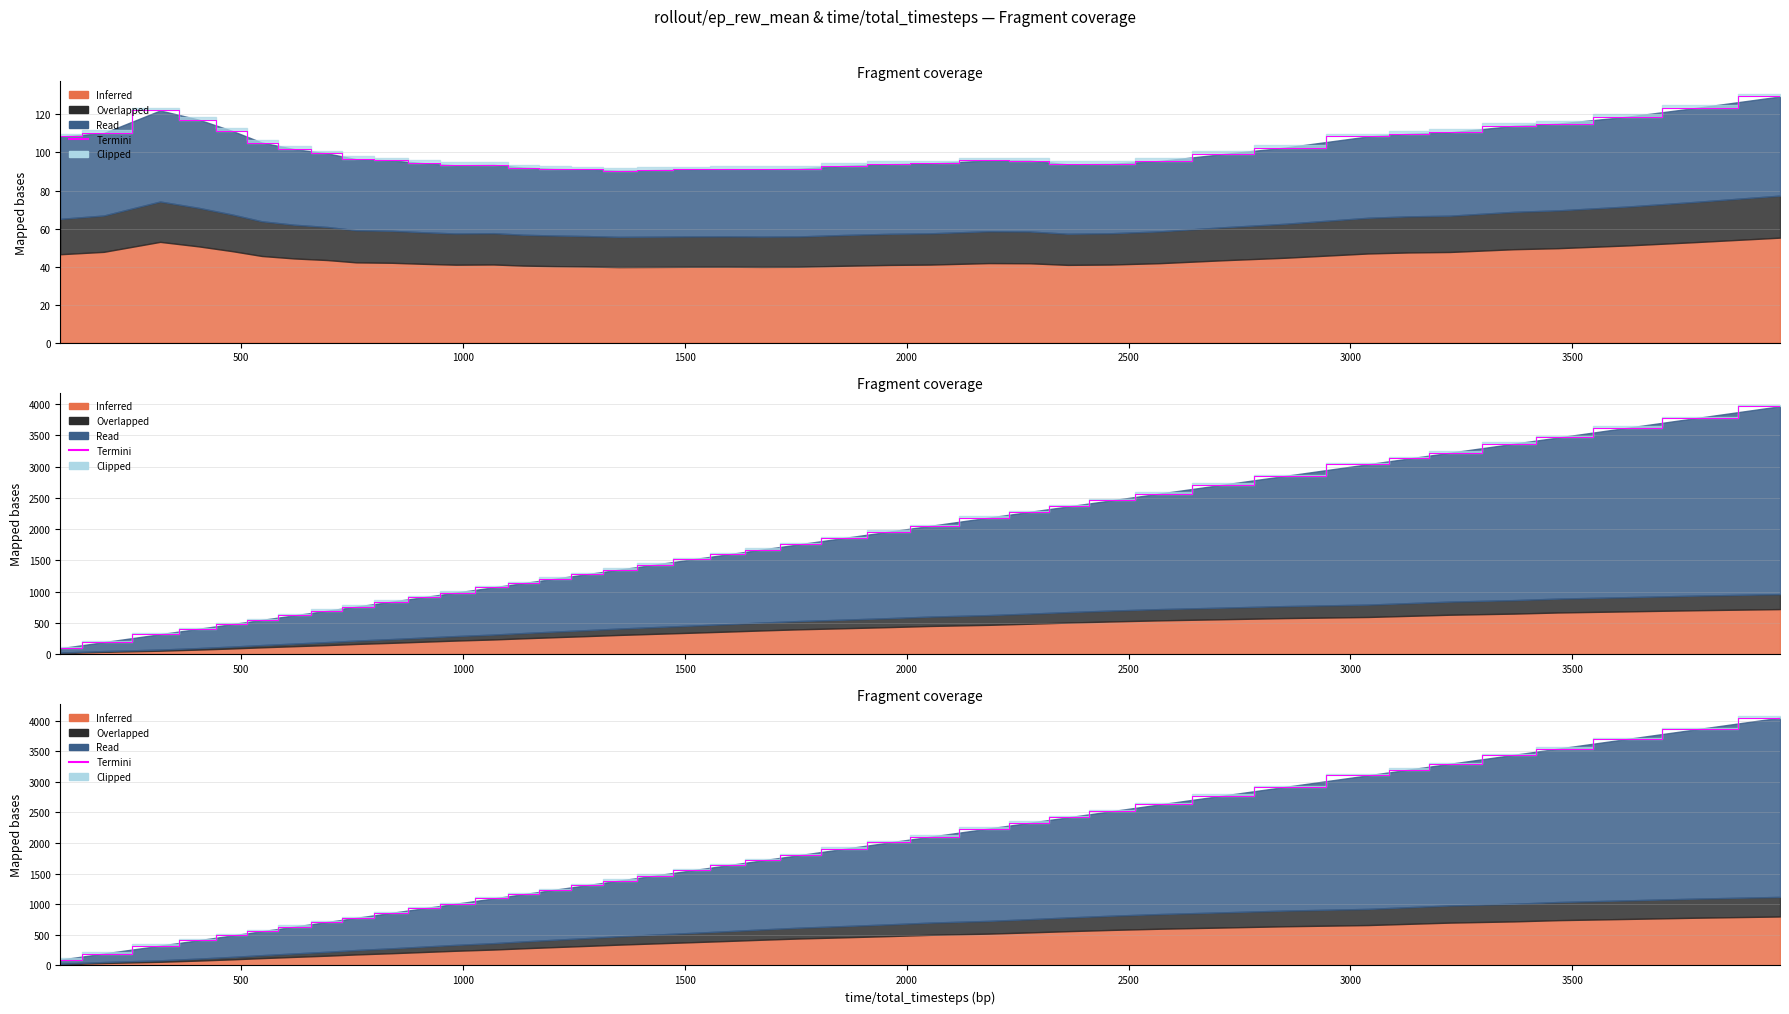

True or false: the data shows 5358 at 36.

False